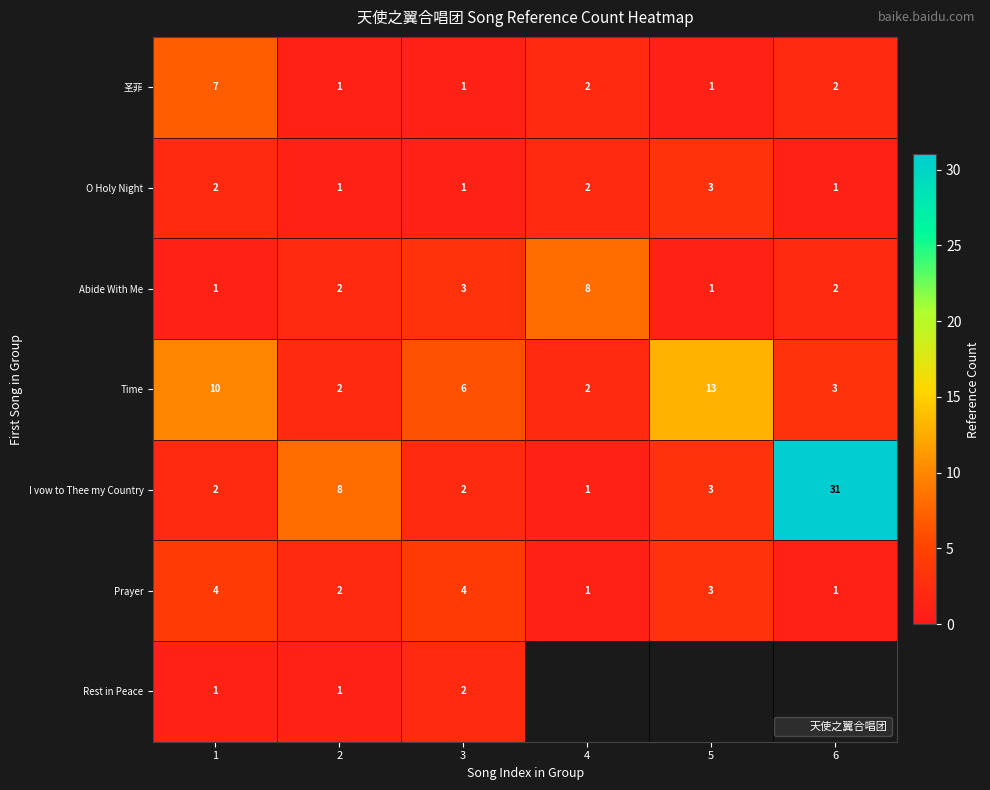

What is the approximate value of Prayer at 5?

3.0